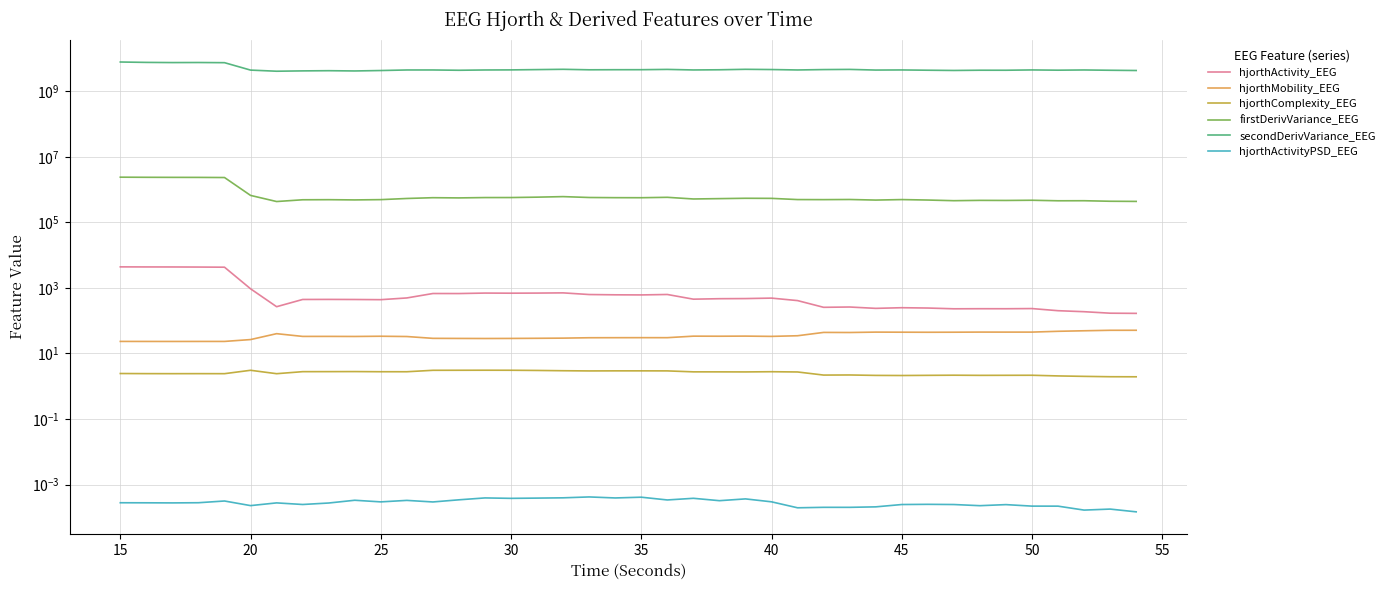

Where is the first local minimum for hjorthActivityPSD_EEG?

20